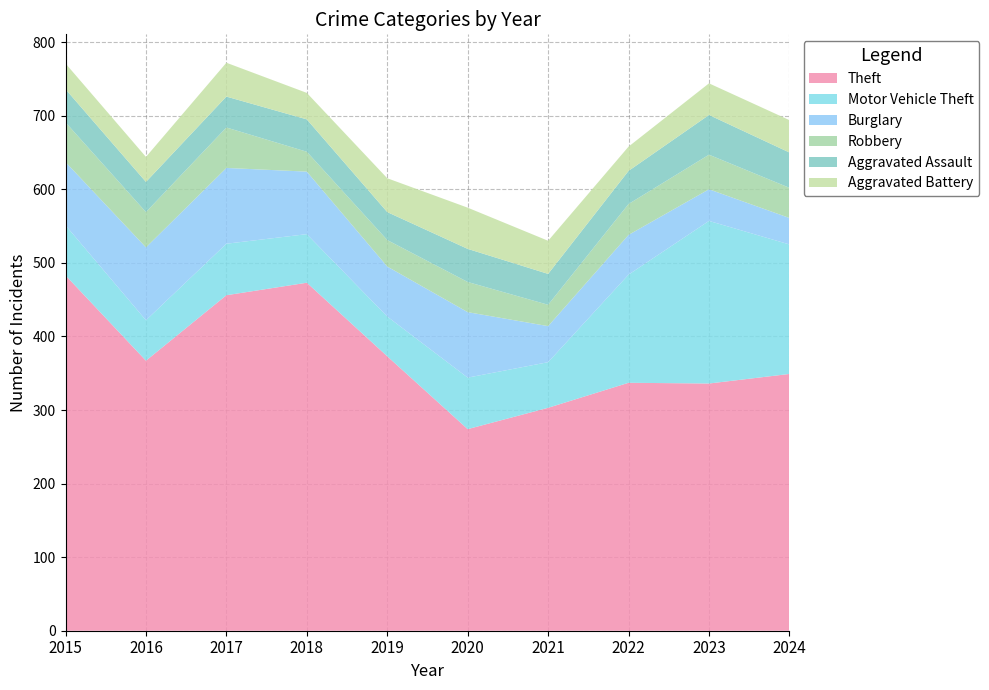

Reading left to right, list all the values displayed in this chart.

Theft: 483	367	456	473	373	274	303	337	336	349
Motor Vehicle Theft: 68	55	70	66	54	70	62	147	221	176
Burglary: 86	99	103	85	68	89	49	54	43	36
Robbery: 54	48	55	27	36	41	29	42	47	41
Aggravated Assault: 45	41	42	44	38	45	42	45	54	48
Aggravated Battery: 35	34	46	36	46	56	45	33	43	44